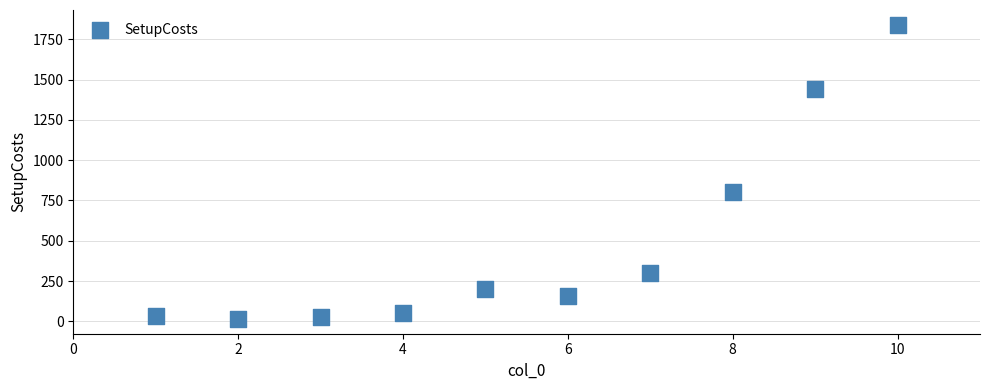

What is the average X value?

6